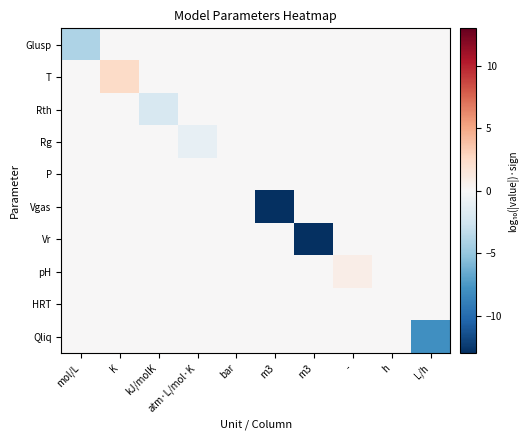

Reading right to left, list all the values displayed in this chart.

Glusp: L/h=0.0	h=0.0	-=0.0	m3=0.0	m3=0.0	bar=0.0	atm·L/mol·K=0.0	kJ/molK=0.0	K=0.0	mol/L=-4.0
T: L/h=0.0	h=0.0	-=0.0	m3=0.0	m3=0.0	bar=0.0	atm·L/mol·K=0.0	kJ/molK=0.0	K=2.5	mol/L=0.0
Rth: L/h=0.0	h=0.0	-=0.0	m3=0.0	m3=0.0	bar=0.0	atm·L/mol·K=0.0	kJ/molK=-2.1	K=0.0	mol/L=0.0
Rg: L/h=0.0	h=0.0	-=0.0	m3=0.0	m3=0.0	bar=0.0	atm·L/mol·K=-1.1	kJ/molK=0.0	K=0.0	mol/L=0.0
P: L/h=0.0	h=0.0	-=0.0	m3=0.0	m3=0.0	bar=0.0	atm·L/mol·K=0.0	kJ/molK=0.0	K=0.0	mol/L=0.0
Vgas: L/h=0.0	h=0.0	-=0.0	m3=0.0	m3=-13.0	bar=0.0	atm·L/mol·K=0.0	kJ/molK=0.0	K=0.0	mol/L=0.0
Vr: L/h=0.0	h=0.0	-=0.0	m3=-13.0	m3=0.0	bar=0.0	atm·L/mol·K=0.0	kJ/molK=0.0	K=0.0	mol/L=0.0
pH: L/h=0.0	h=0.0	-=0.9	m3=0.0	m3=0.0	bar=0.0	atm·L/mol·K=0.0	kJ/molK=0.0	K=0.0	mol/L=0.0
HRT: L/h=0.0	h=0.0	-=0.0	m3=0.0	m3=0.0	bar=0.0	atm·L/mol·K=0.0	kJ/molK=0.0	K=0.0	mol/L=0.0
Qliq: L/h=-8.0	h=0.0	-=0.0	m3=0.0	m3=0.0	bar=0.0	atm·L/mol·K=0.0	kJ/molK=0.0	K=0.0	mol/L=0.0